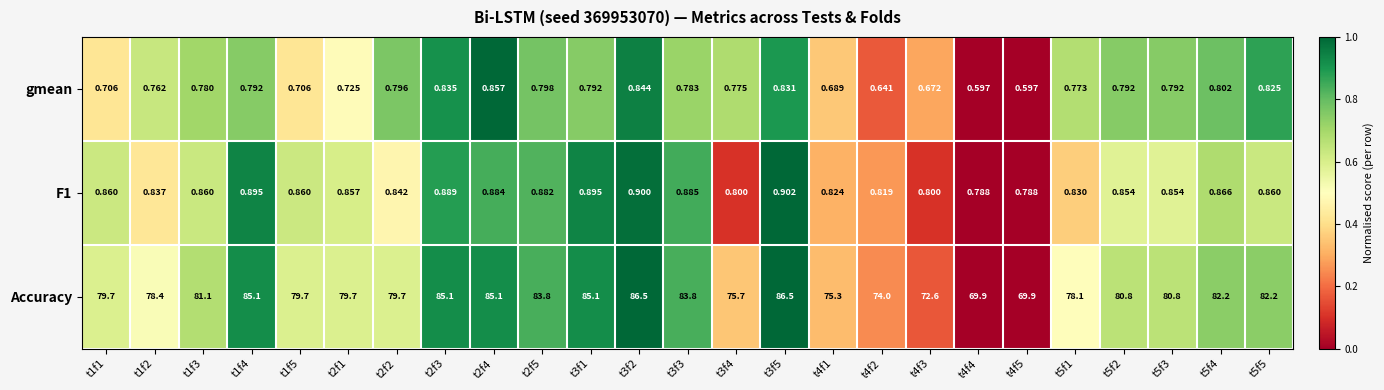

What is the spread (max minus min) of values at t2f1?

79.0